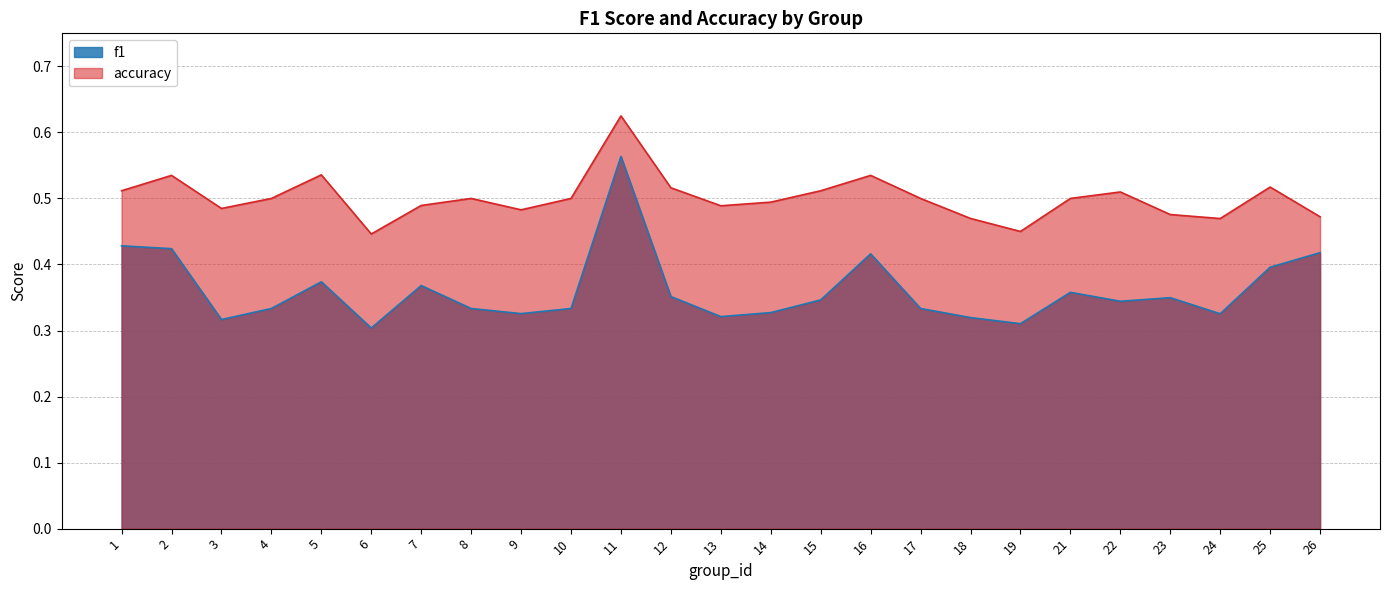

What is the value of the accuracy point at the 19th from the left?

0.5